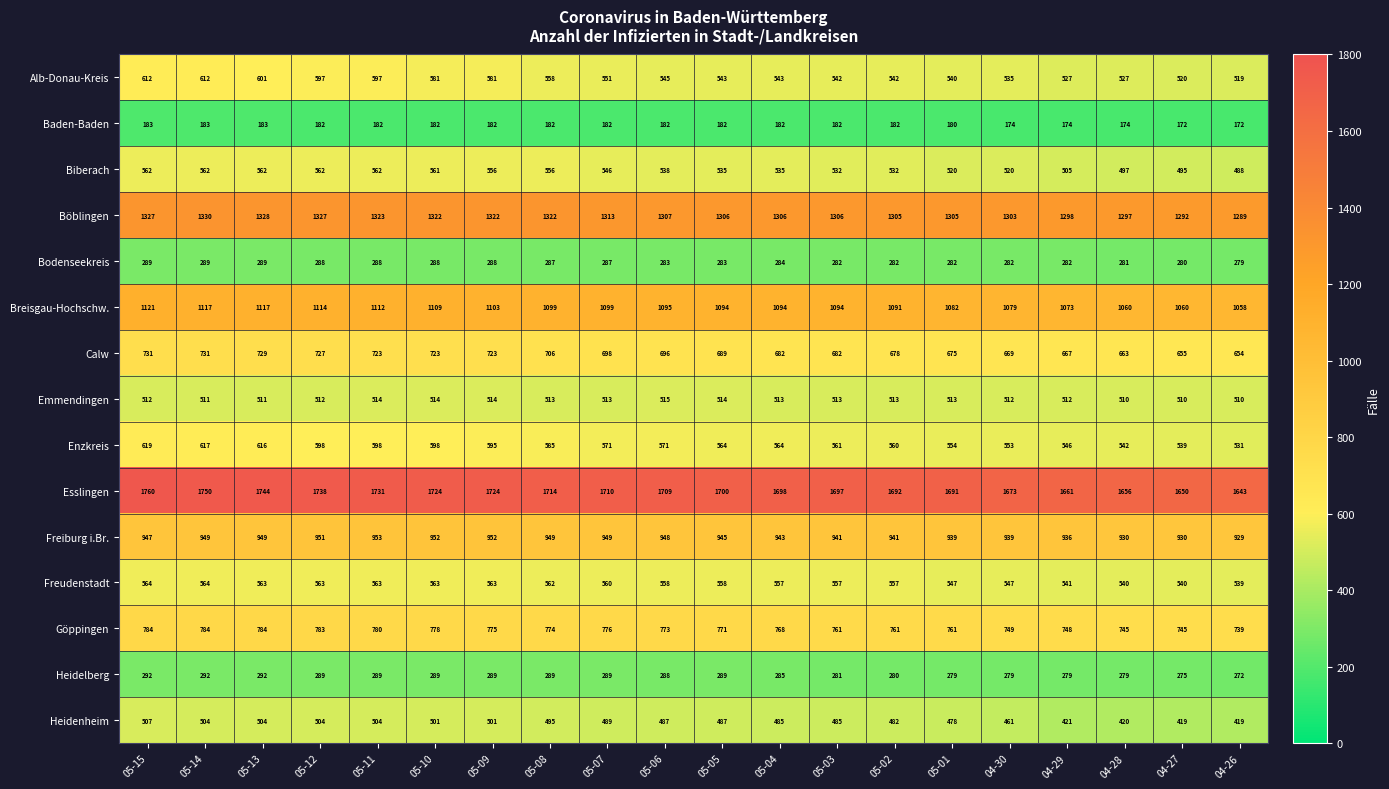

Count the number of categories in the chart.

20